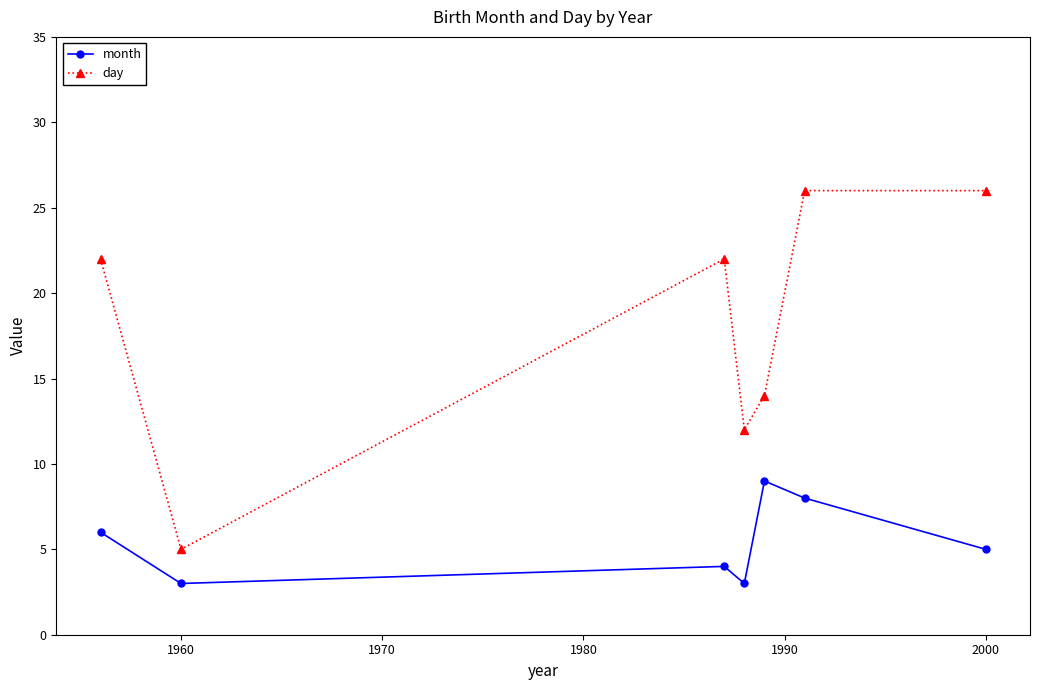

What is the difference between the maximum and minimum values in the month series?

6